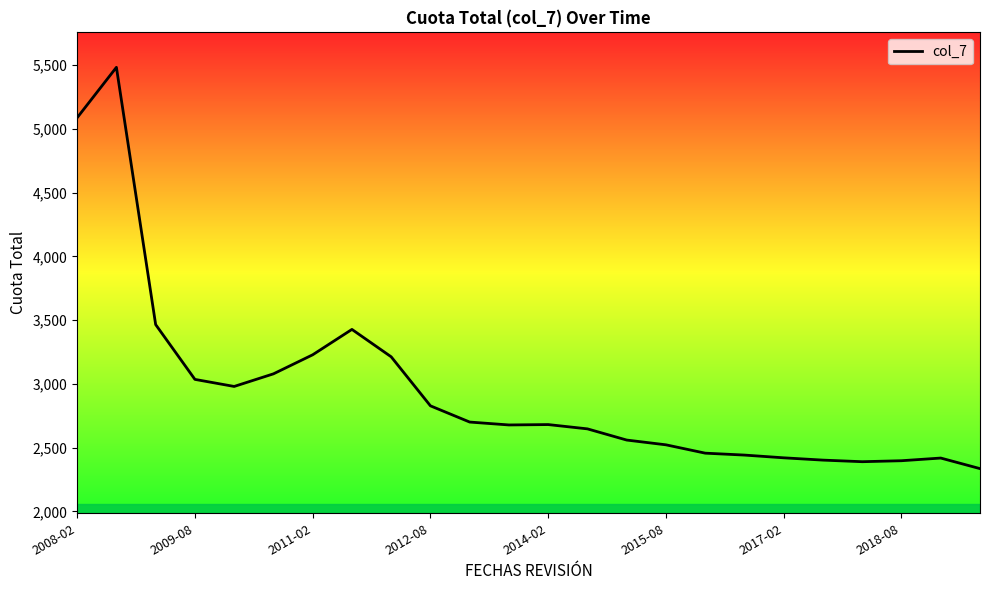

How many values exceed 2681?

12